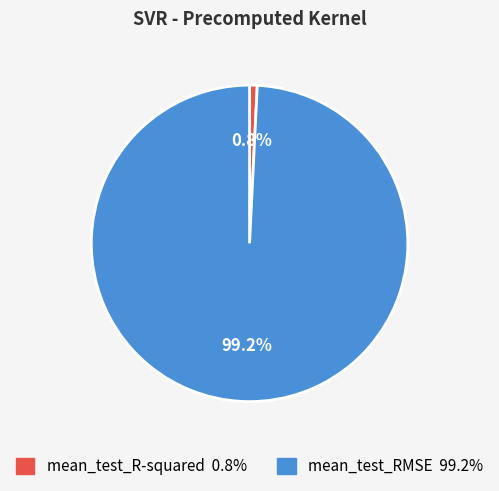

How many slices are in this pie chart?

2